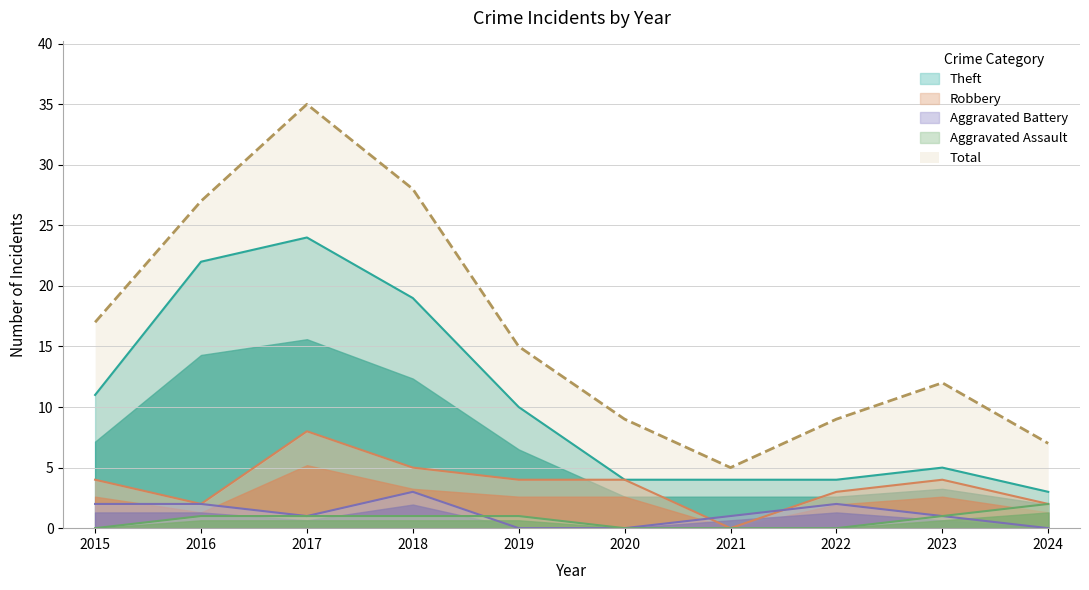

At which label does Robbery first exceed 4?

2017